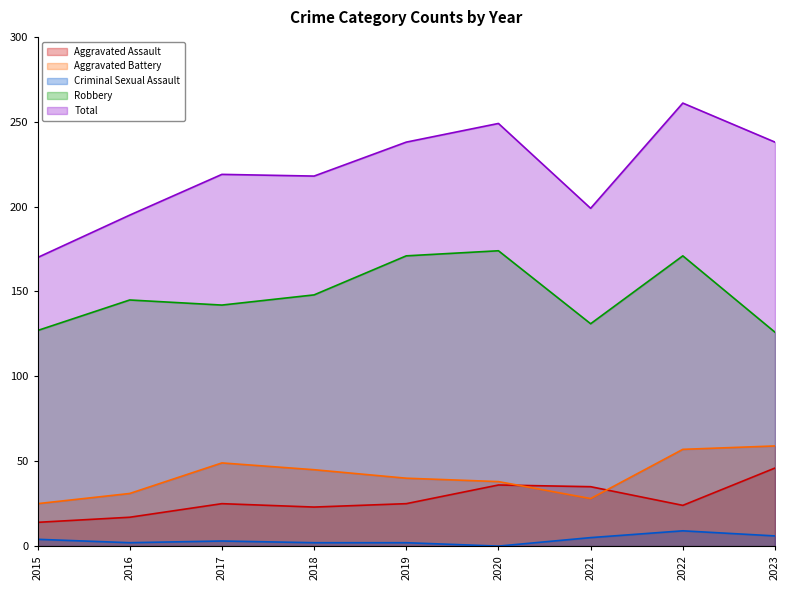

Which category has the highest value across all series?

2022